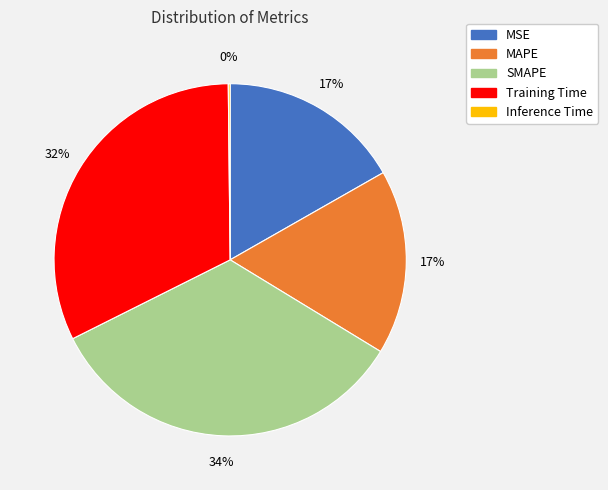

The MSE slice represents 17% of the pie. True or false?

True